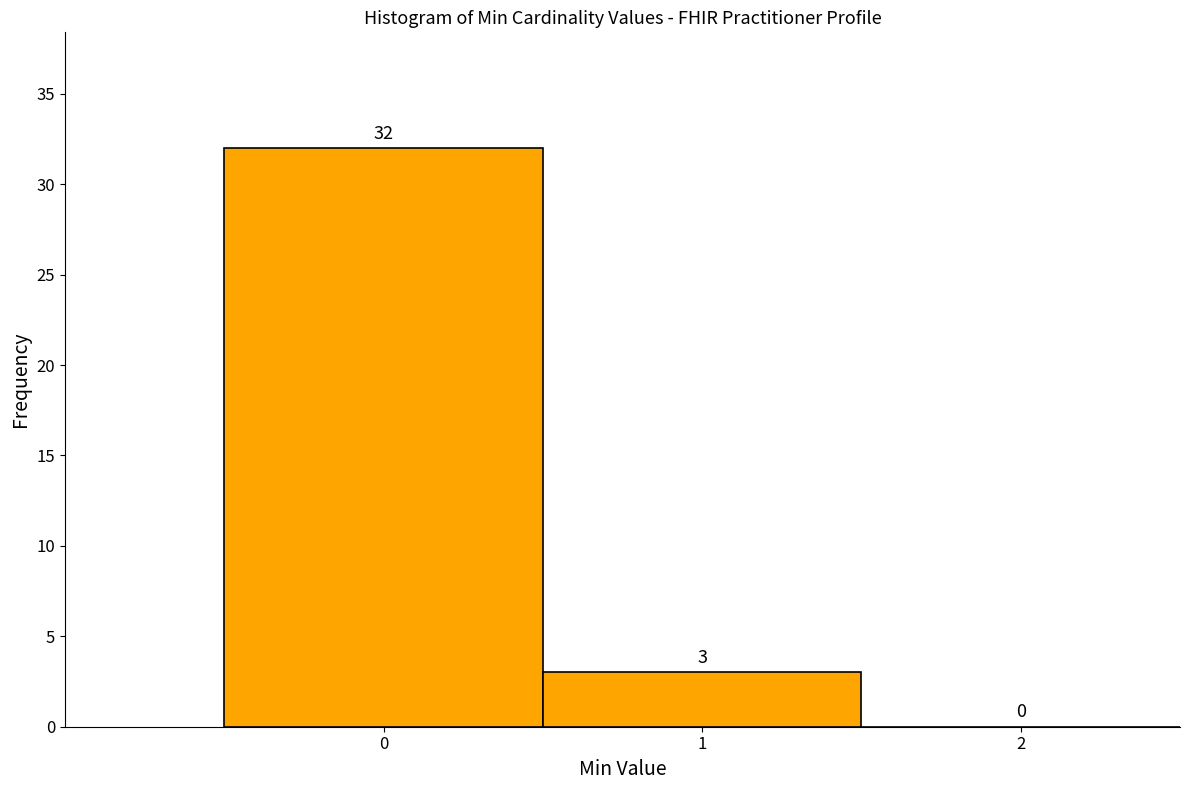

Over which range of the x-axis is the bar tallest?

-0.5 to 0.5